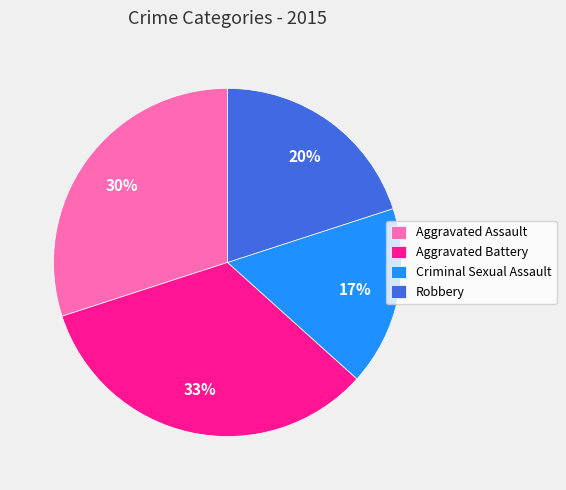

Rank the categories by value from highest to lowest.

Aggravated Battery, Aggravated Assault, Robbery, Criminal Sexual Assault